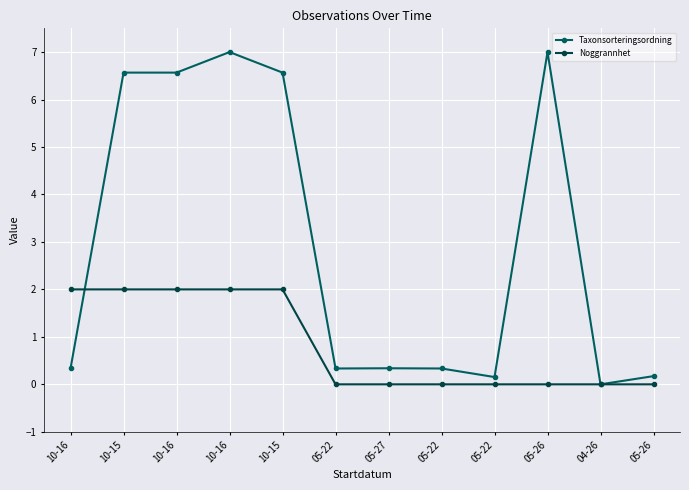

Which series has the widest spread of values?

Taxonsorteringsordning